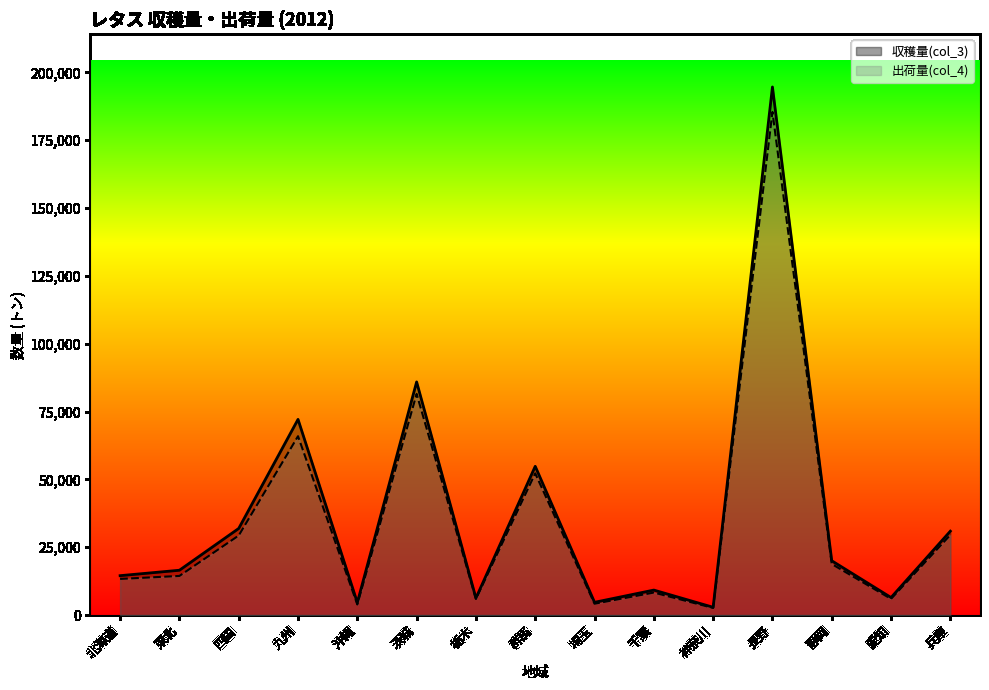

How many interior local peaks does the 収穫量(col_3) series have?

5